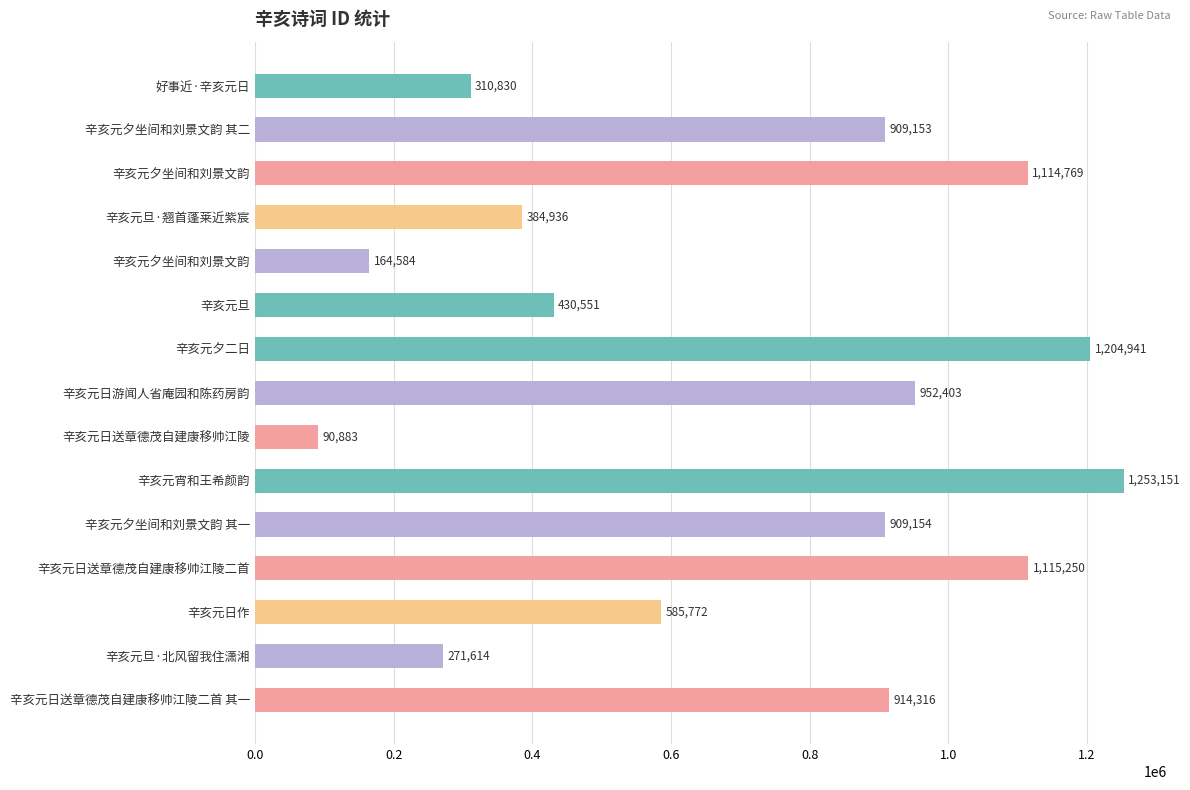

Are the bars horizontal?

Yes